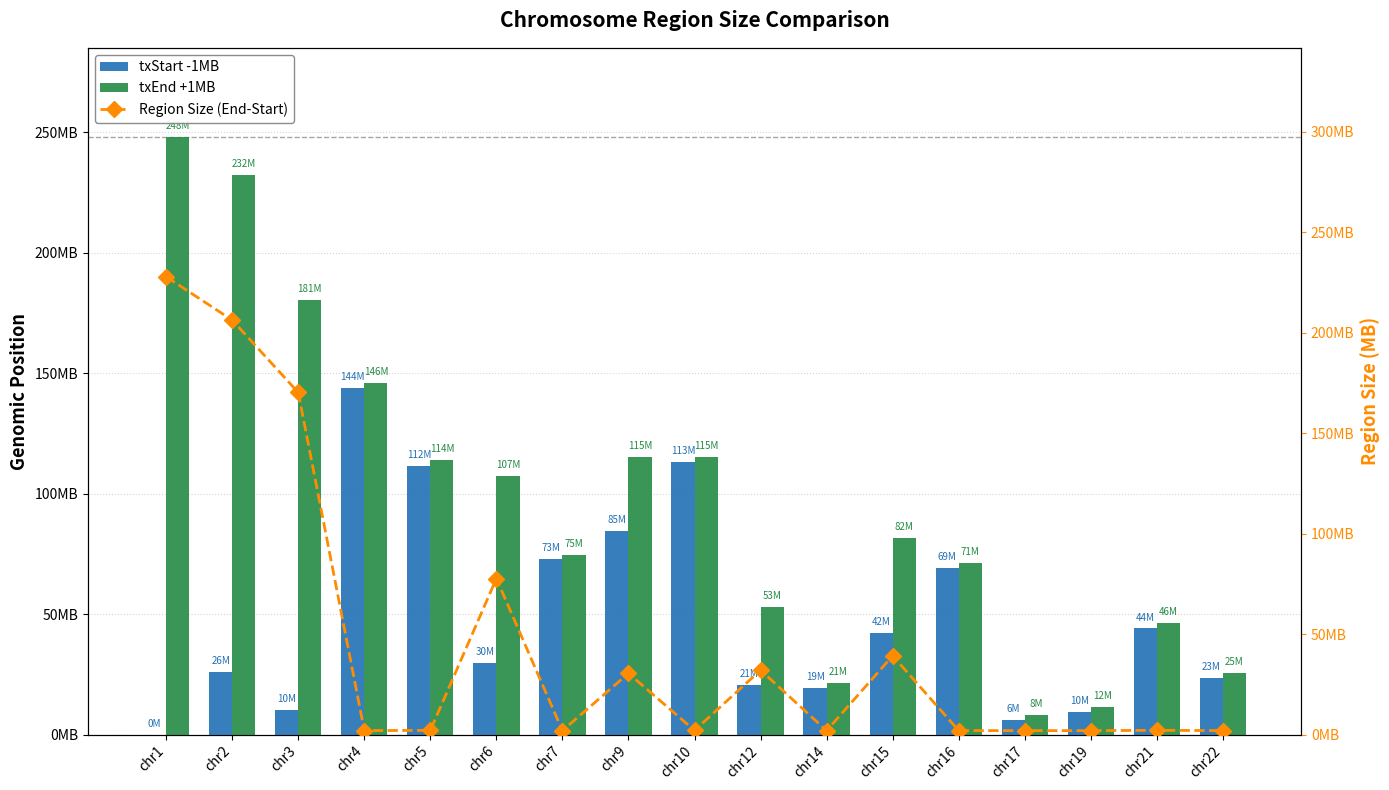

What is the approximate value of txStart -1MB at chr10?

113294824.0